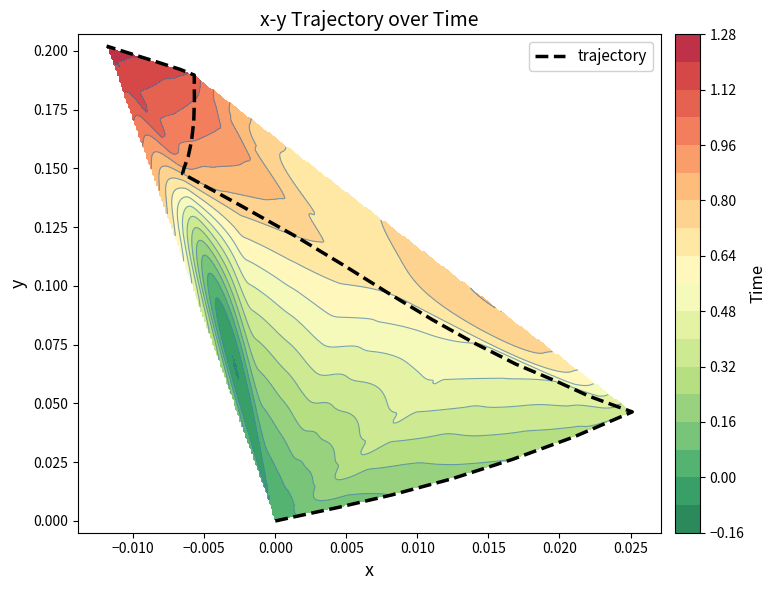

What is the difference between the second highest and second lowest values?

0.2